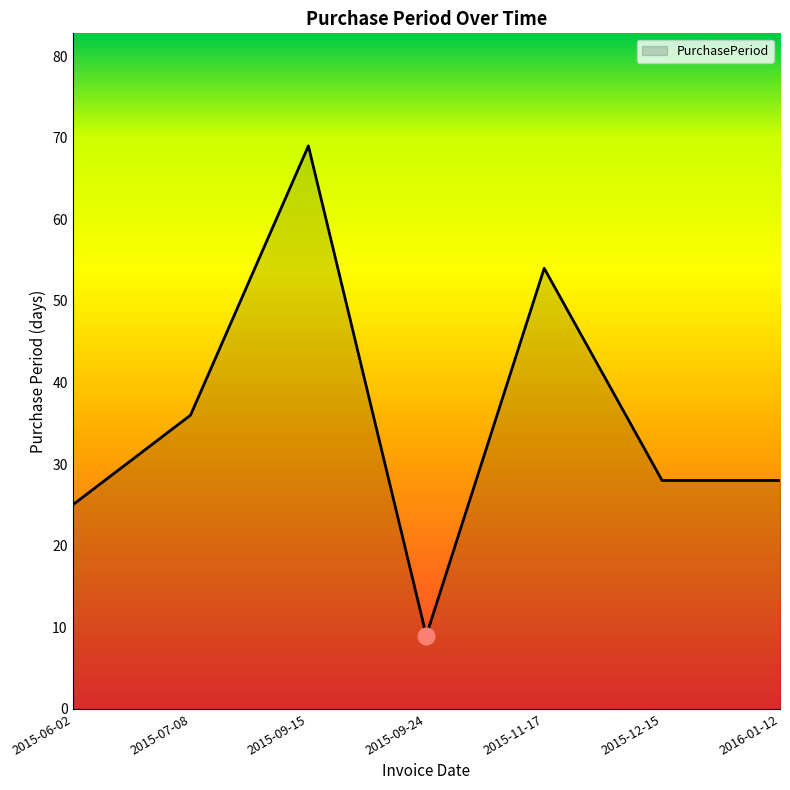

At which category does the chart reach its minimum across all series?

2015-09-24